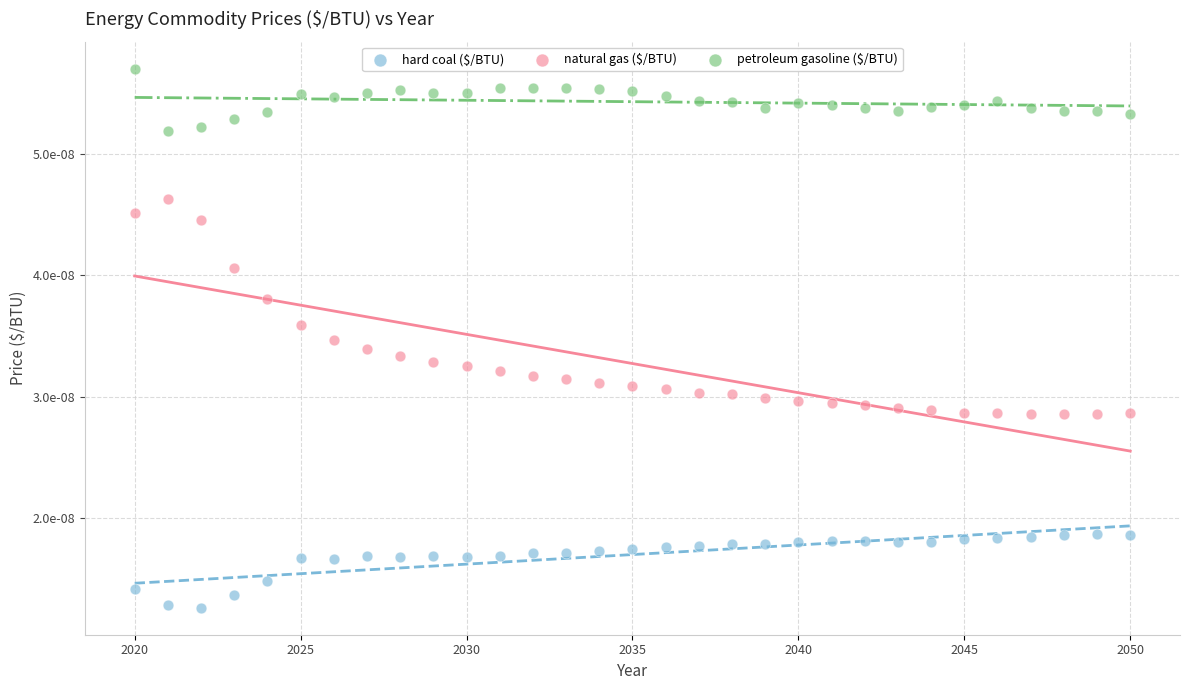

Which series contains the highest Y value?

petroleum gasoline ($/BTU)